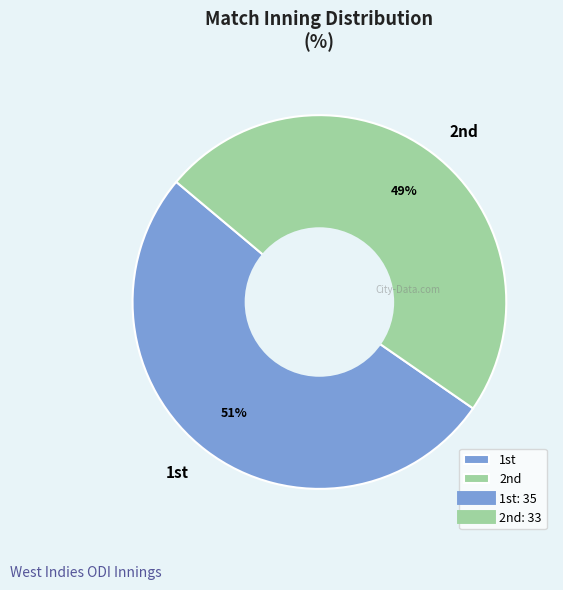

Count the number of slices in the pie.

2